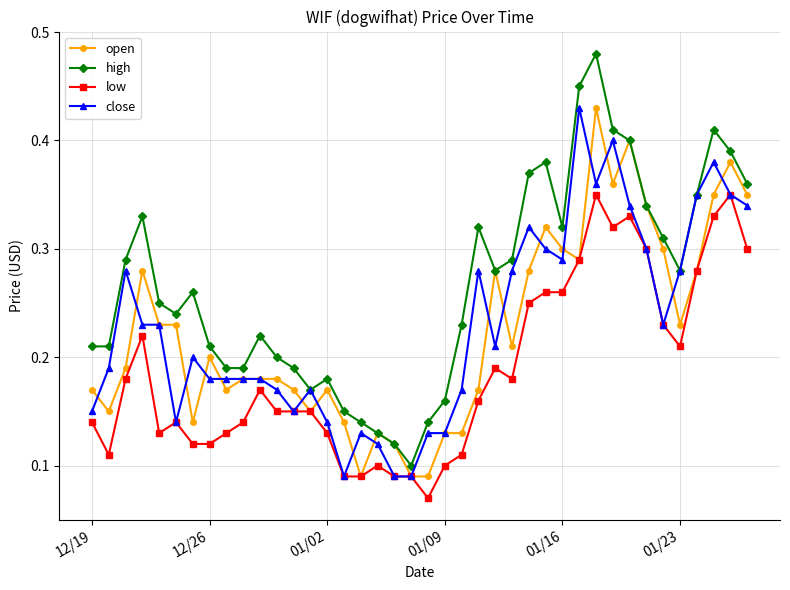

True or false: open has more than 1 points higher than both neighbors.

True